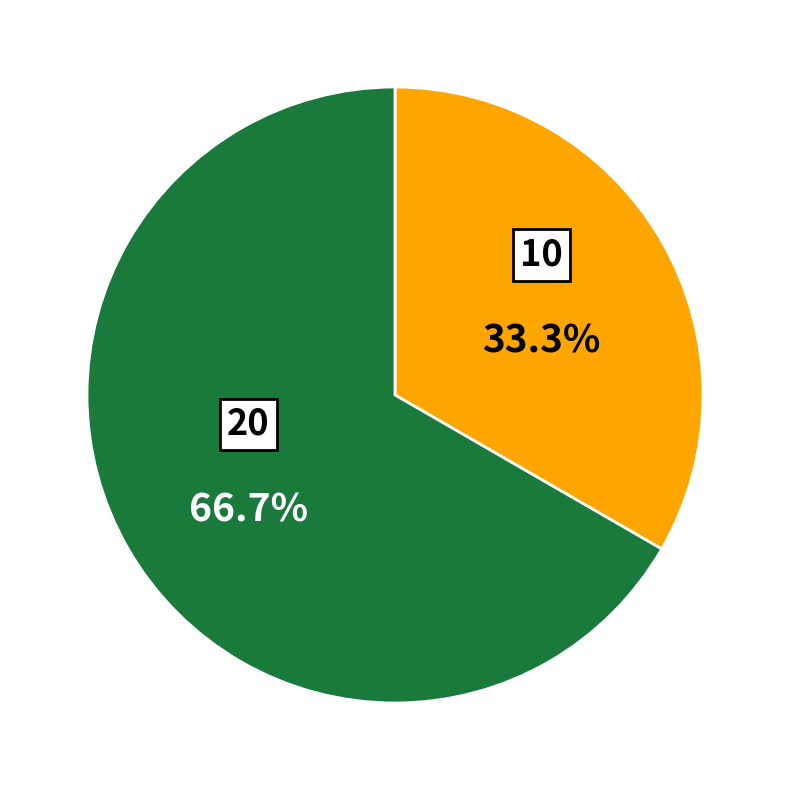

Rank the categories by value from highest to lowest.

20, 10